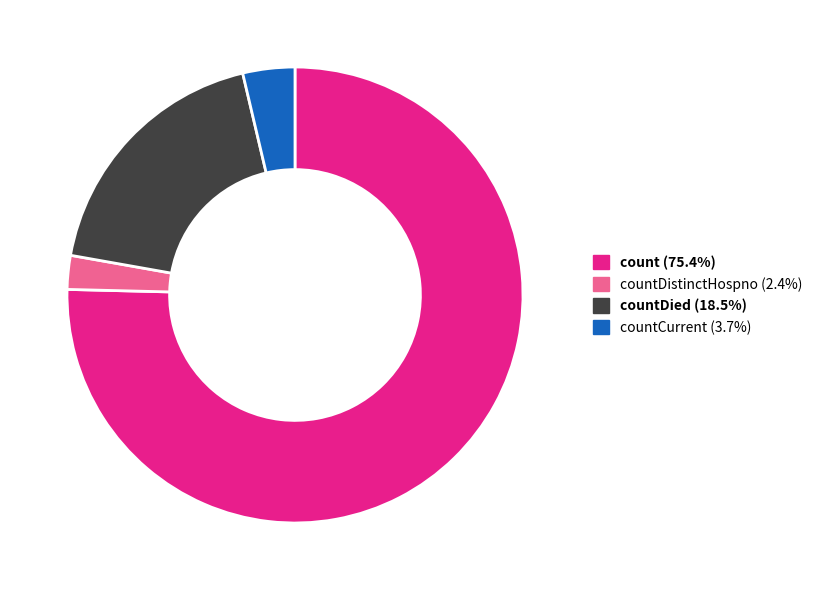

Count the number of slices in the pie.

4